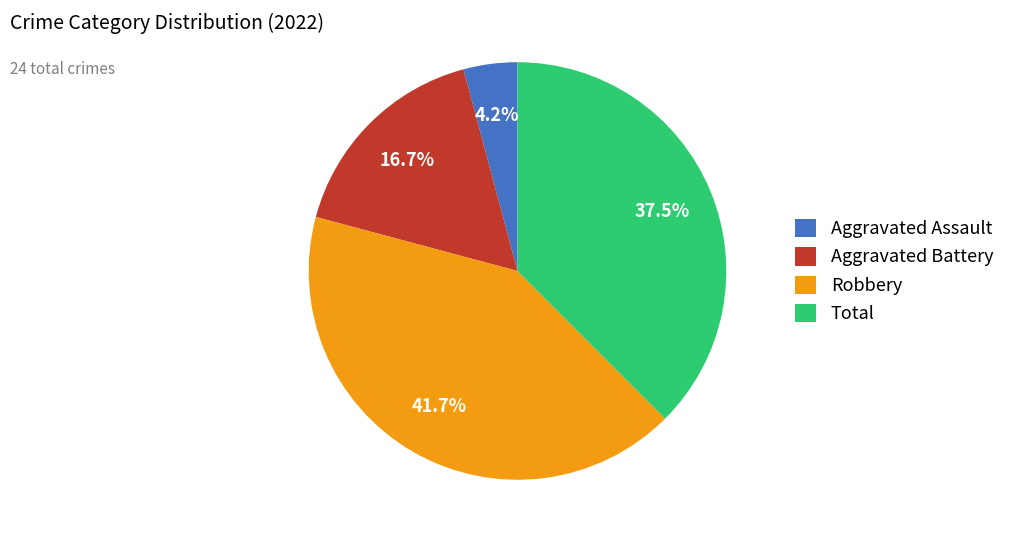

Does any single category account for the majority?

No